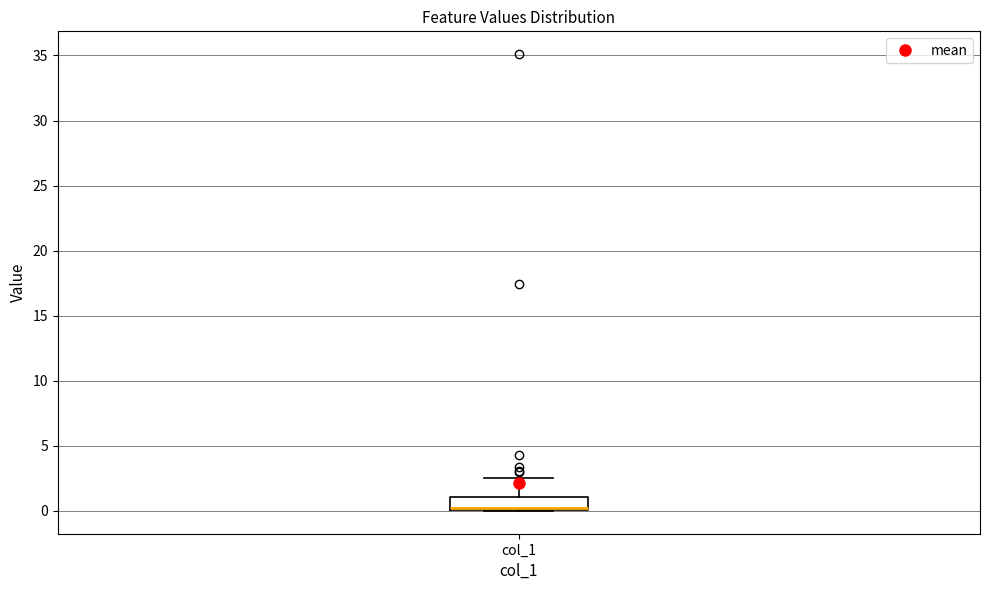

Read this box plot against the y-axis: the position of the median line, the range covered by the box, and the ends of both whiskers. The values are not printed on the chart, so give them approximately, as read against the axis.

median 0.5, box 0.0 to 1.0, whiskers 0.0 to 2.5